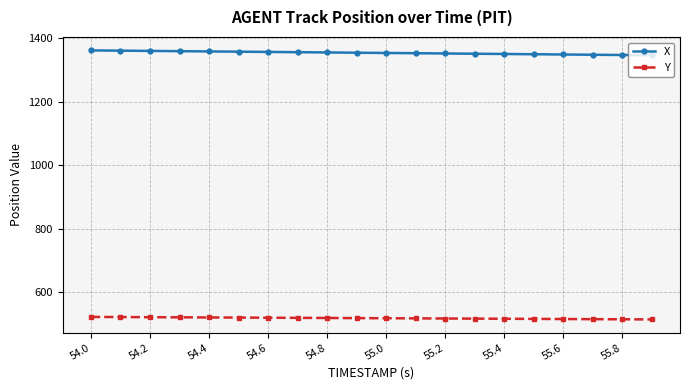

Which series has the largest range (max minus min)?

X